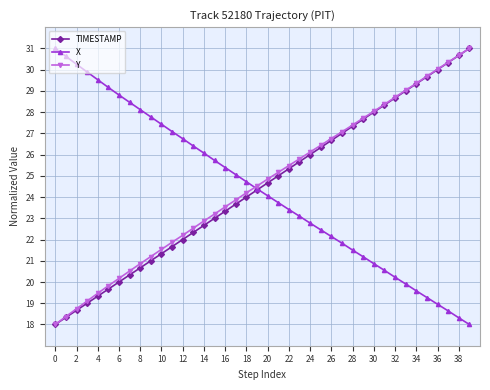

What is the minimum value for TIMESTAMP?

18.0